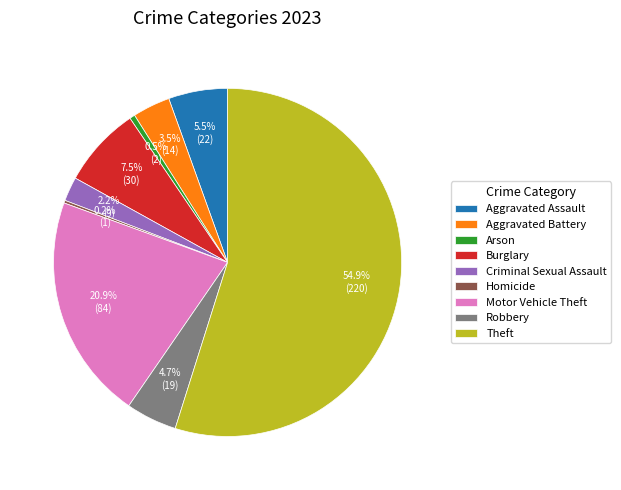

Which category has the biggest portion of the pie?

Theft